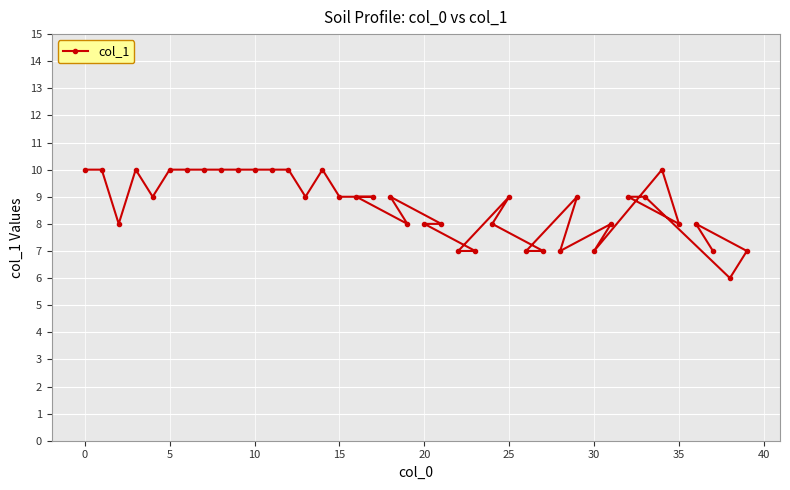

Reading left to right, transcribe all the data shown in this chart.

10	10	8	10	9	10	10	10	10	10	10	10	10	9	10	9	9	9	9	8	8	8	7	7	8	9	7	7	7	9	7	8	9	9	10	8	8	7	6	7